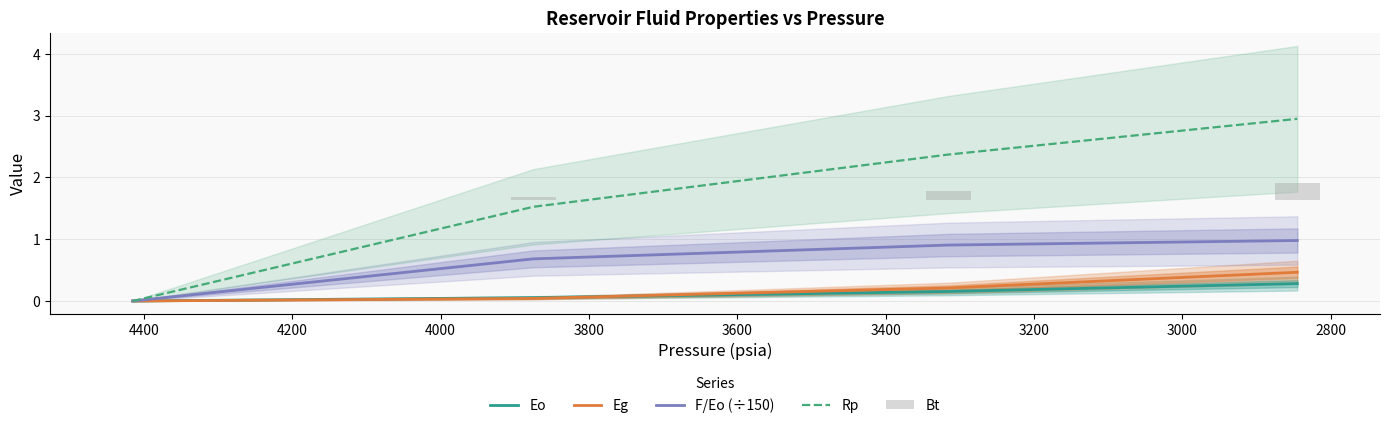

The value of F/Eo (÷150) at 2600 is 0.6. True or false?

False